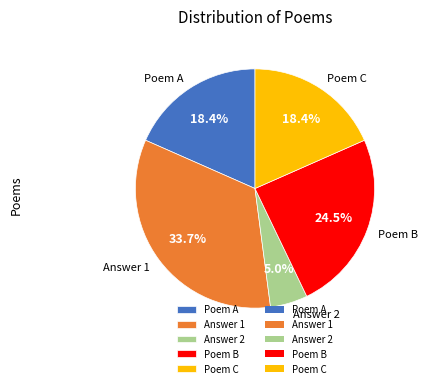

Which category has the biggest portion of the pie?

Answer 1